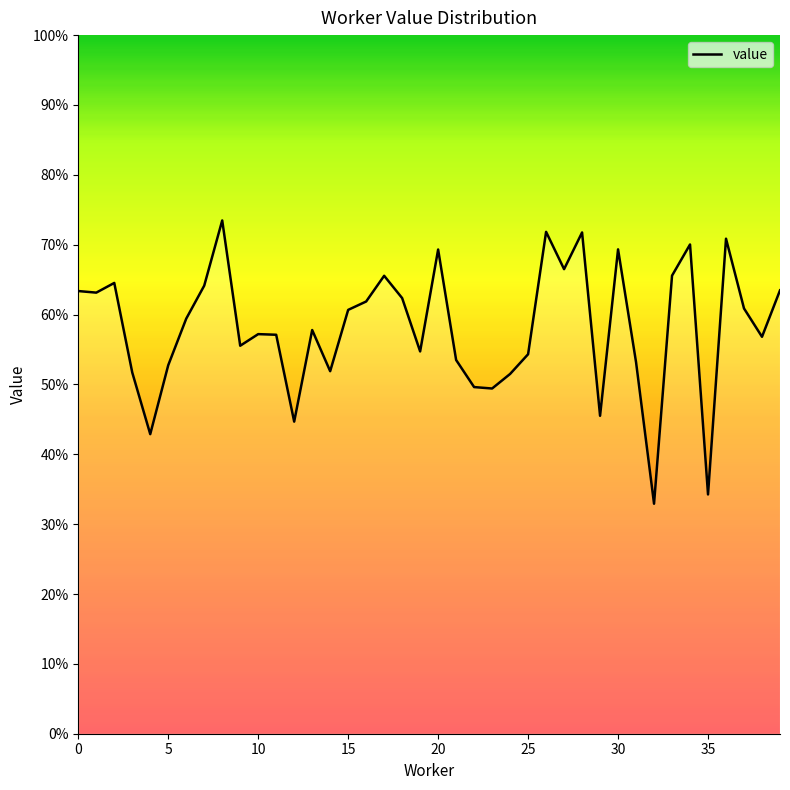

Does the chart have visible grid lines?

No